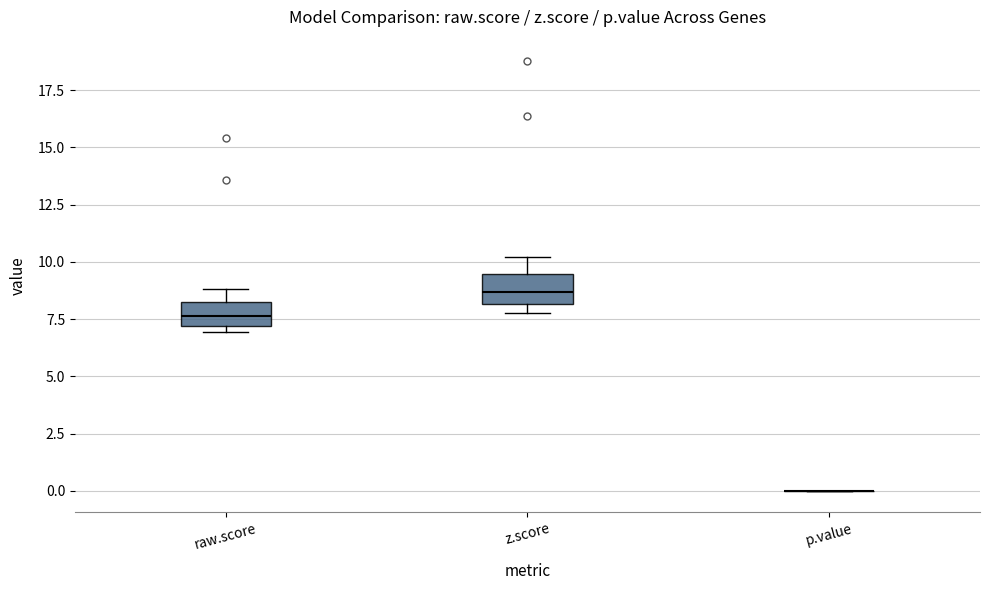

Where does the upper whisker of the box for z.score end on the y-axis? The values are not printed on the chart, so give them approximately, as read against the axis.

10.0